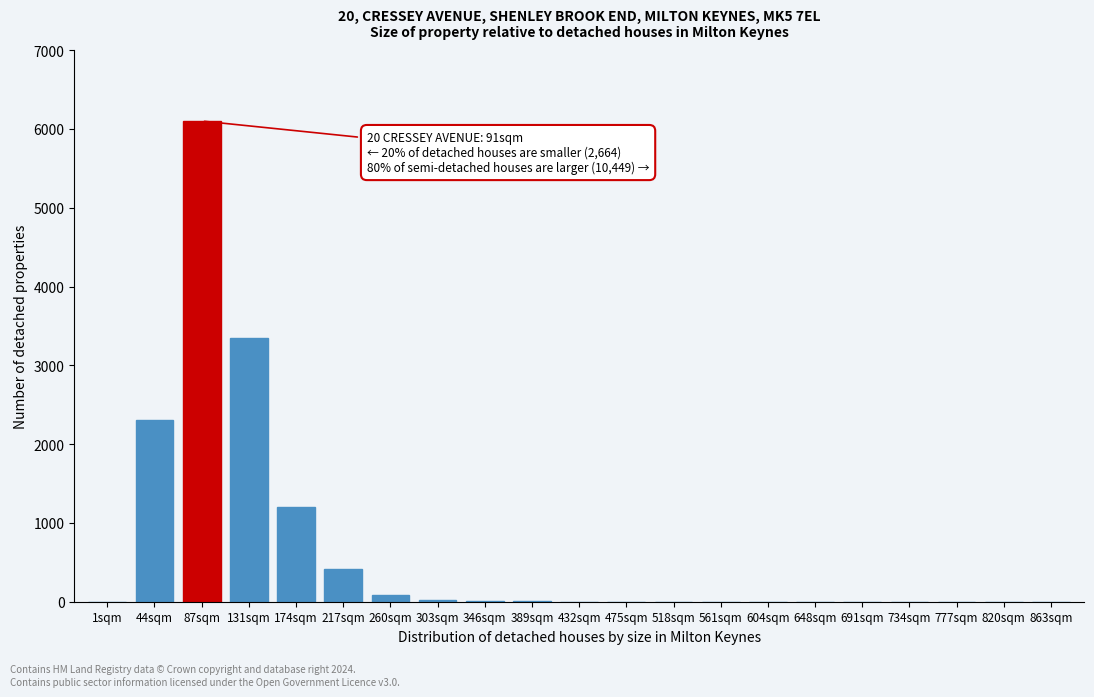

What is the change in value from 87sqm to 734sqm?

-6100